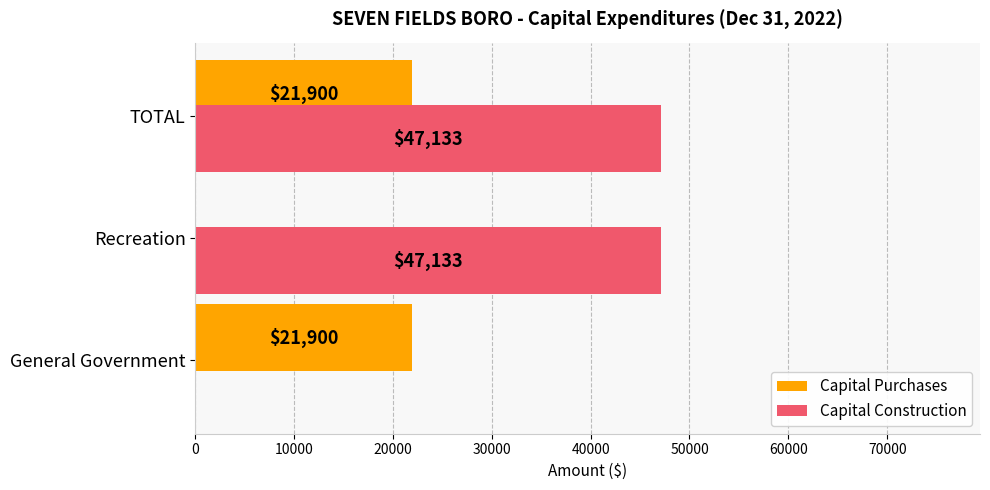

What is the average value of the Capital Purchases series?

14600